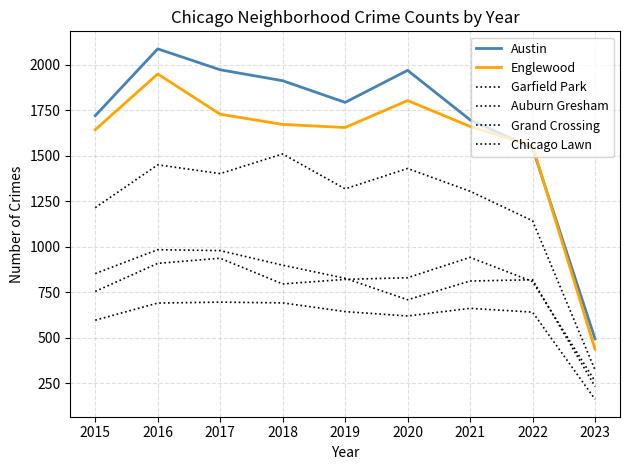

At how many categories does at least one series exceed 357?

9